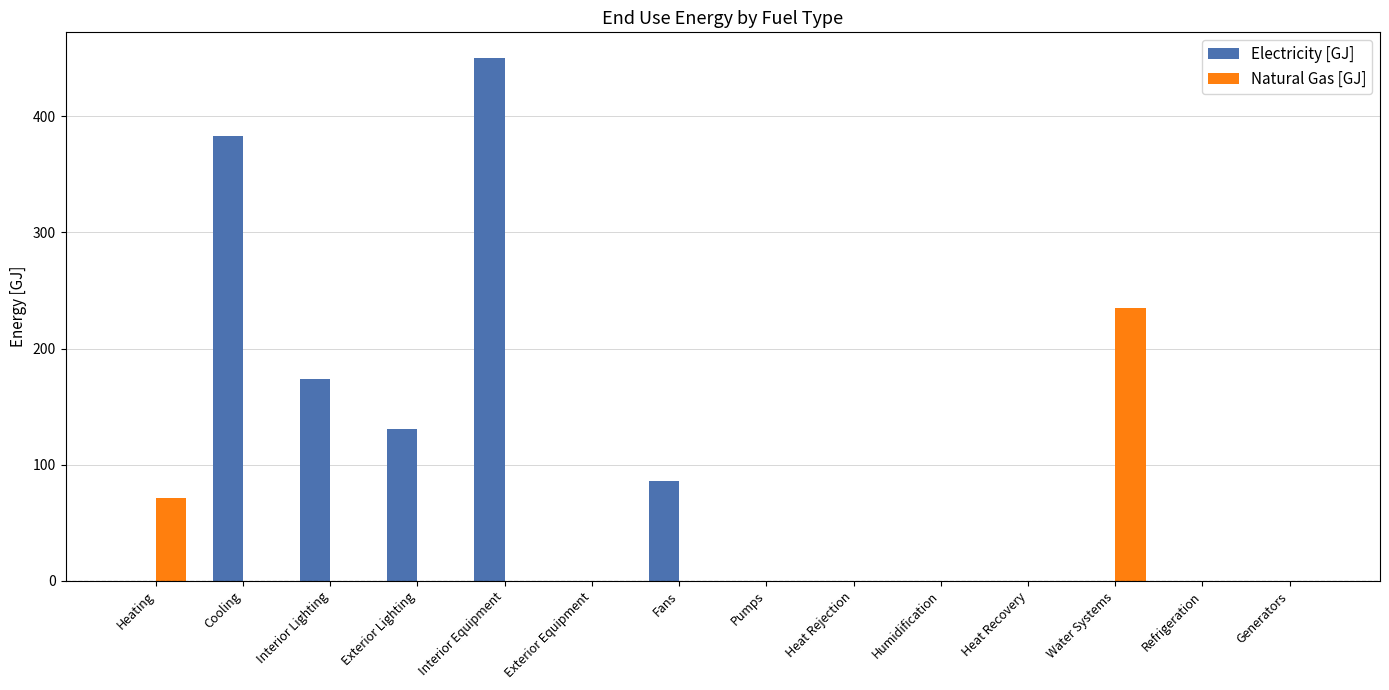

Which series changed the most between Fans and Refrigeration?

Electricity [GJ]